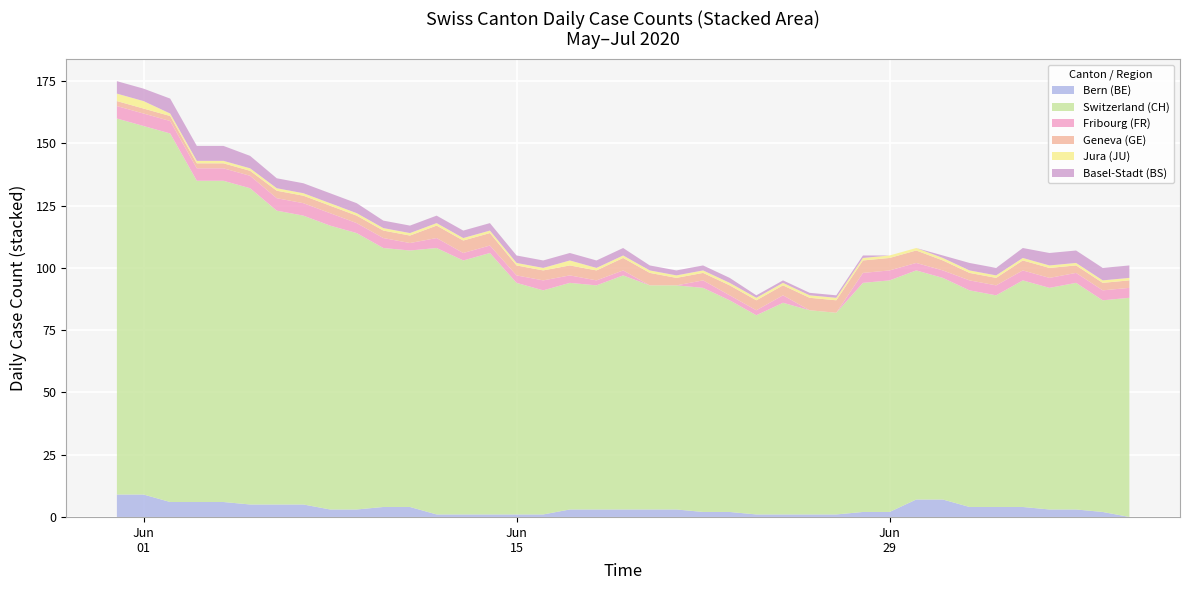

Reading left to right, what are all the values shown in this chart?

CH: 151	148	148	129	129	127	118	116	114	111	104	103	107	102	105	93	90	91	90	94	90	90	90	85	80	85	82	81	92	93	92	89	87	85	91	89	91	85	88
GE: 2	2	2	2	2	2	3	3	3	3	3	3	5	5	5	4	4	4	4	5	5	3	3	4	4	4	5	5	5	5	5	4	3	3	4	4	3	3	3
FR: 5	5	5	5	5	5	5	5	5	4	4	3	4	3	3	3	4	3	2	2	0	0	3	2	2	3	0	0	4	4	3	3	4	4	4	4	4	4	4
BE: 9	9	6	6	6	5	5	5	3	3	4	4	1	1	1	1	1	3	3	3	3	3	2	2	1	1	1	1	2	2	7	7	4	4	4	3	3	2	0
JU: 3	3	1	1	1	1	1	1	1	1	1	1	1	1	1	1	1	2	1	1	1	1	1	1	1	1	1	1	1	1	1	1	1	1	1	1	1	1	1
BS: 5	5	6	6	6	5	4	4	4	4	3	3	3	3	3	3	3	3	3	3	2	2	2	2	1	1	1	1	1	0	0	1	3	3	4	5	5	5	5